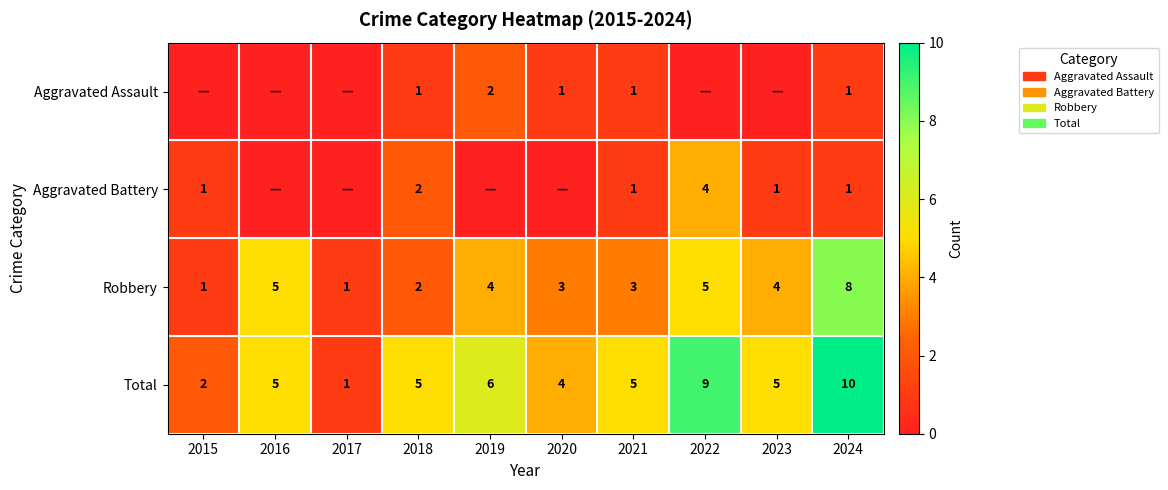

Read the Total value at 2023.

5